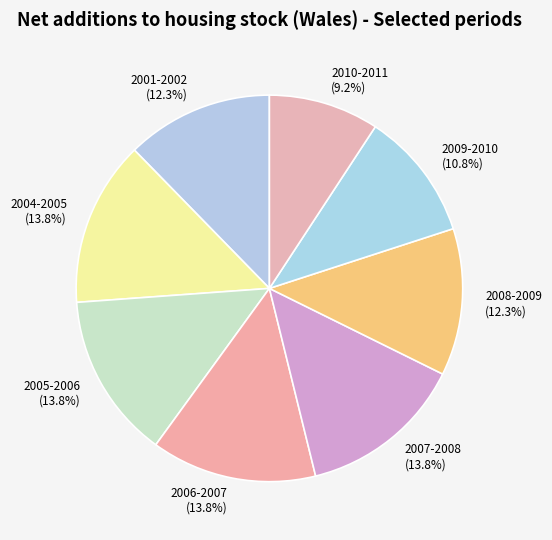

To the nearest percent, what percentage of the pie is 2005-2006?

14%